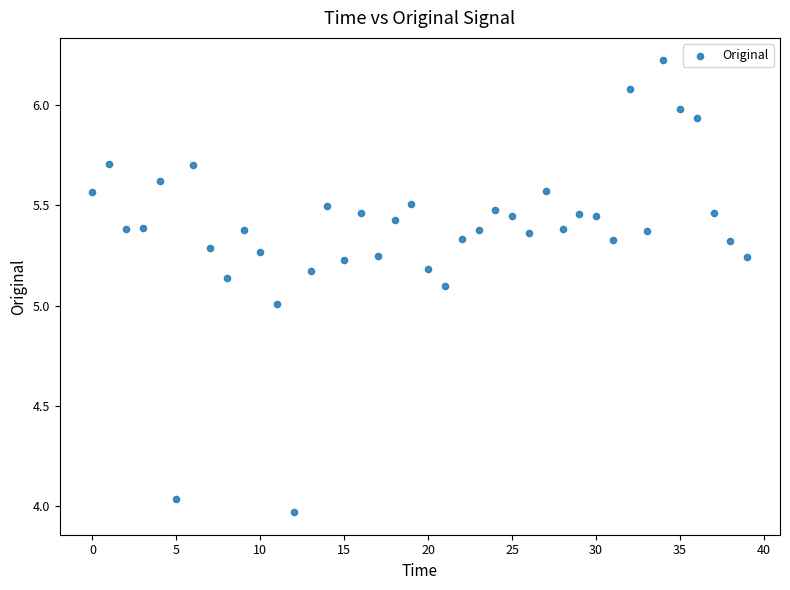

What is the range of Y values (max minus min)?

2.3